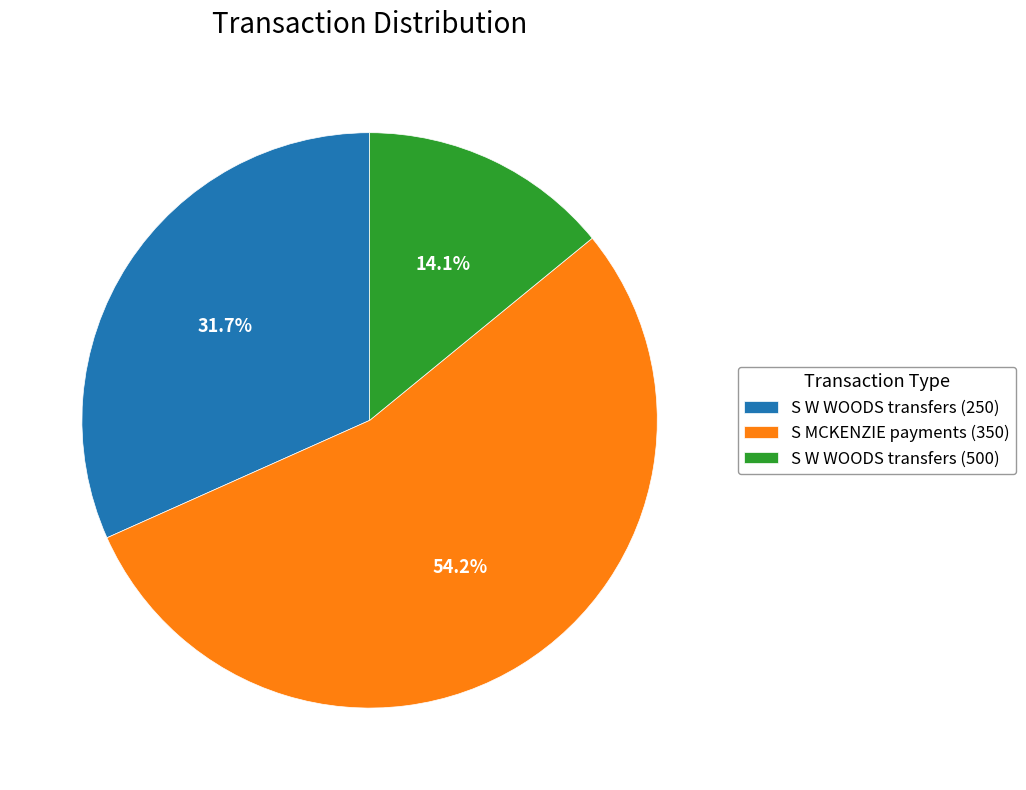

Count the number of slices in the pie.

3